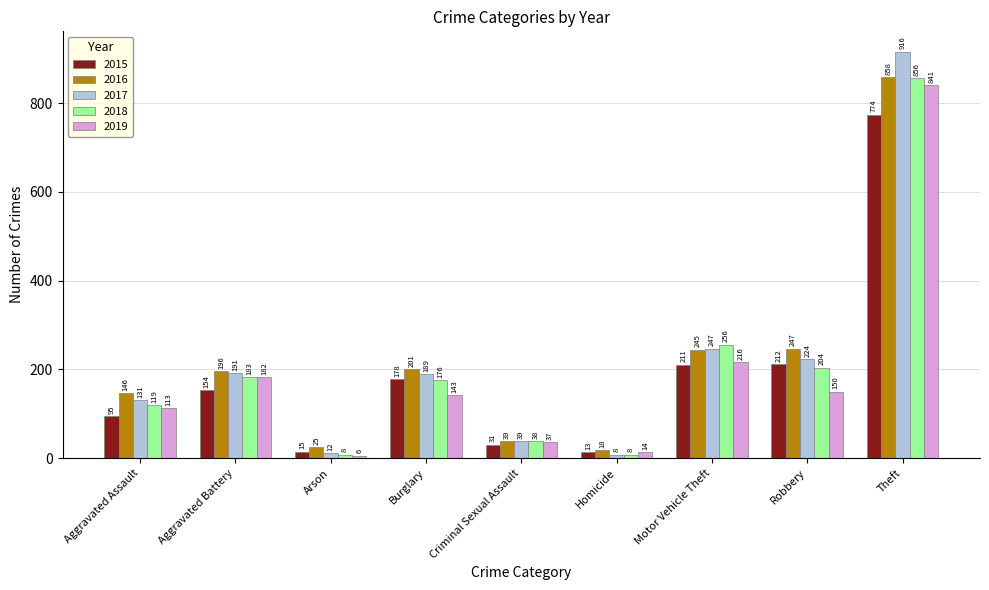

Rank the series by their maximum value, from lowest to highest.

2015, 2019, 2018, 2016, 2017